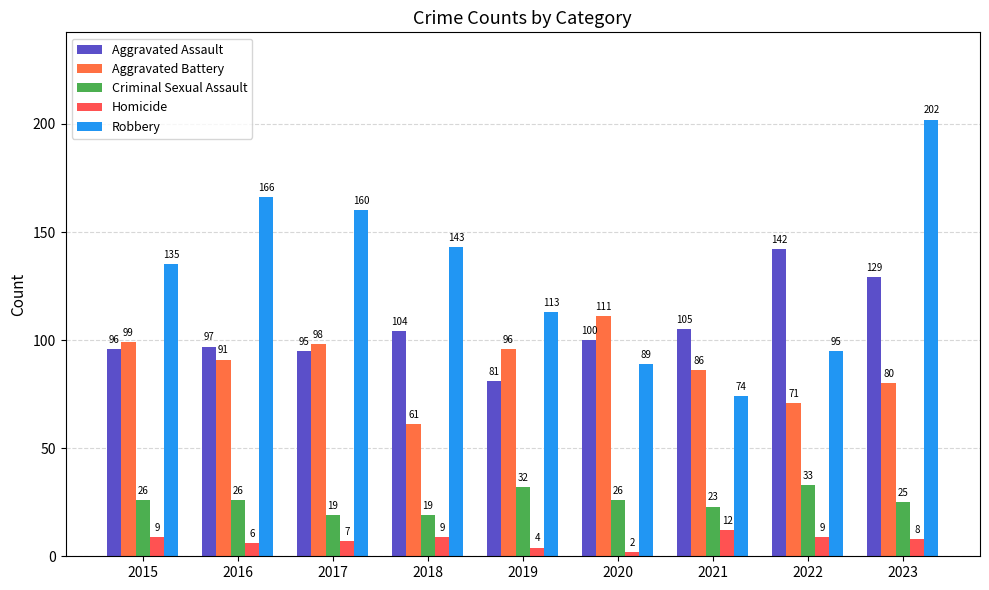

Which category has the lowest value in the Homicide series?

2020